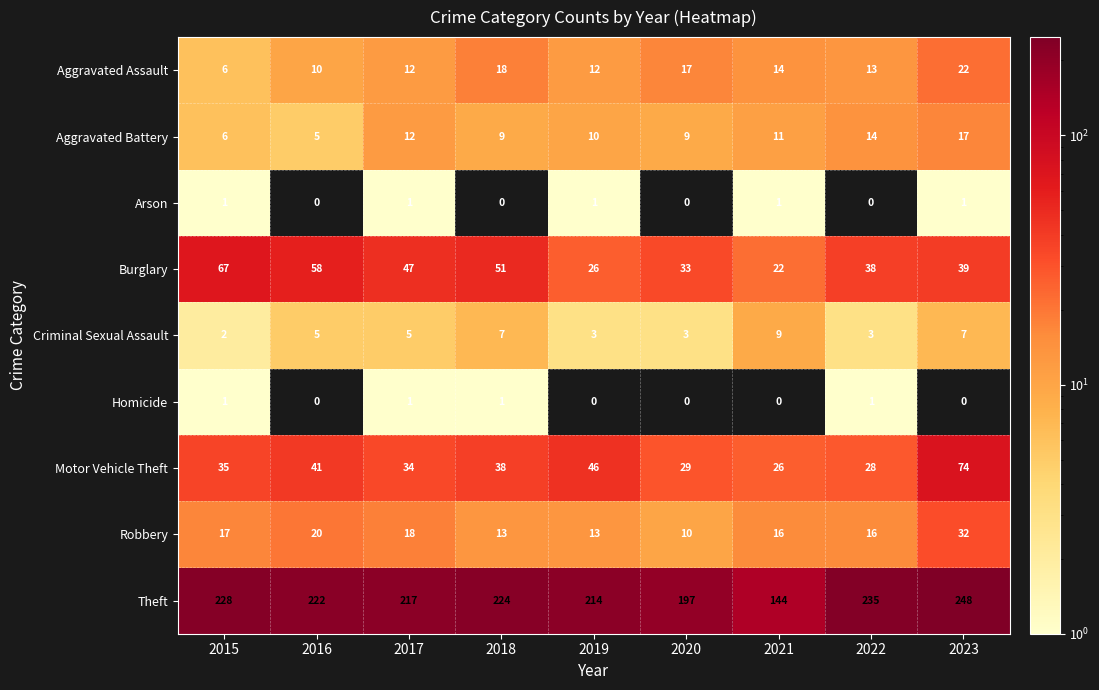

How many categories are shown in the chart?

9